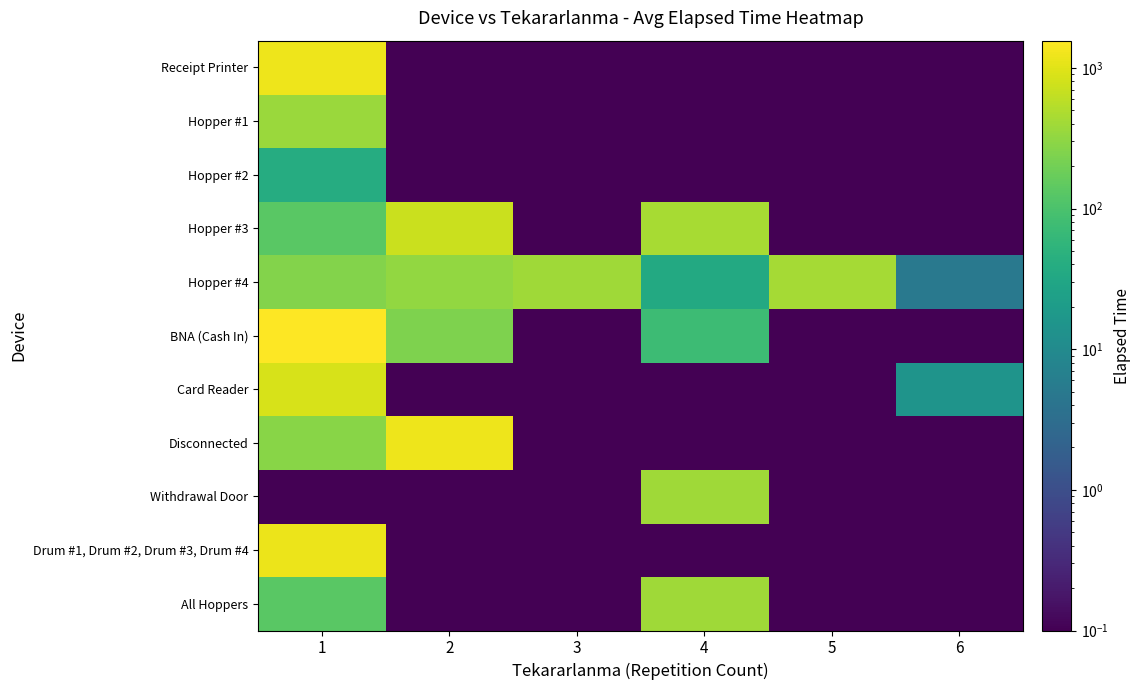

Which series has the largest range (max minus min)?

BNA (Cash In)